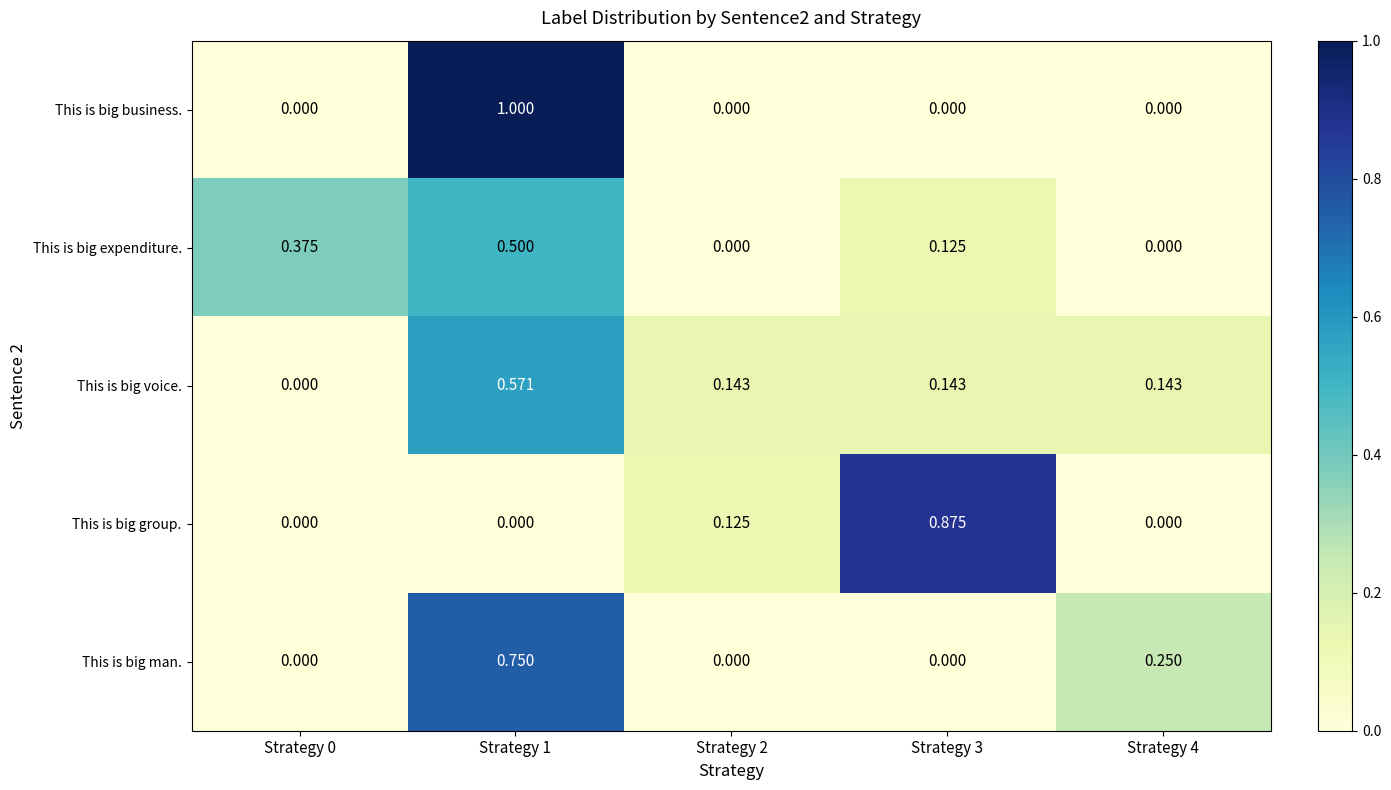

Is the value of This is big voice. at Strategy 1 greater than the value of This is big man. at Strategy 3?

Yes